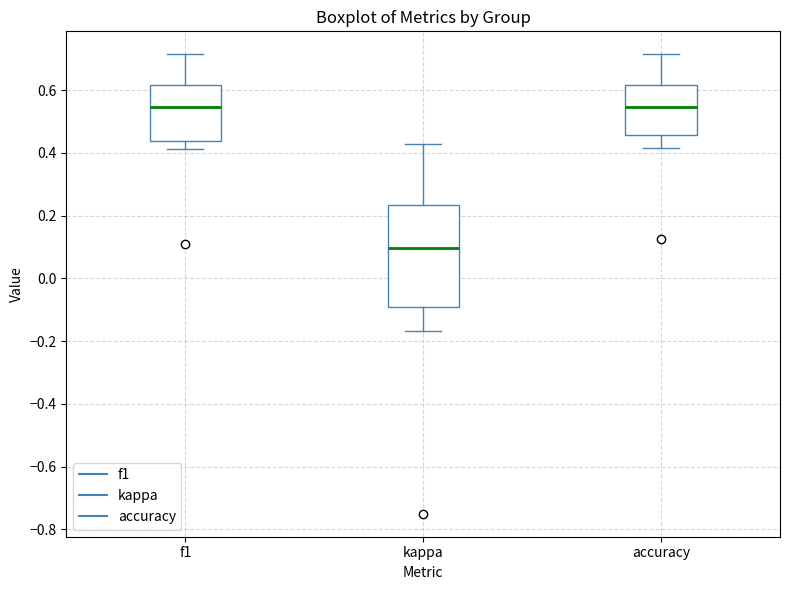

Which box has the lowest median line?

kappa